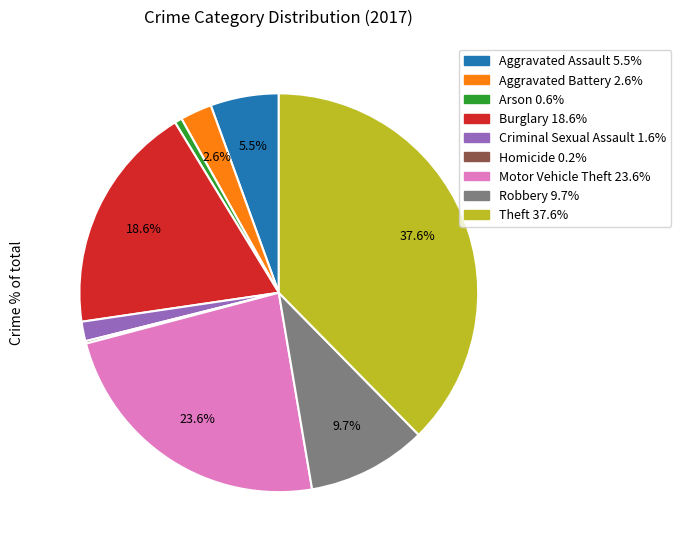

What is the largest slice in the pie chart?

Theft